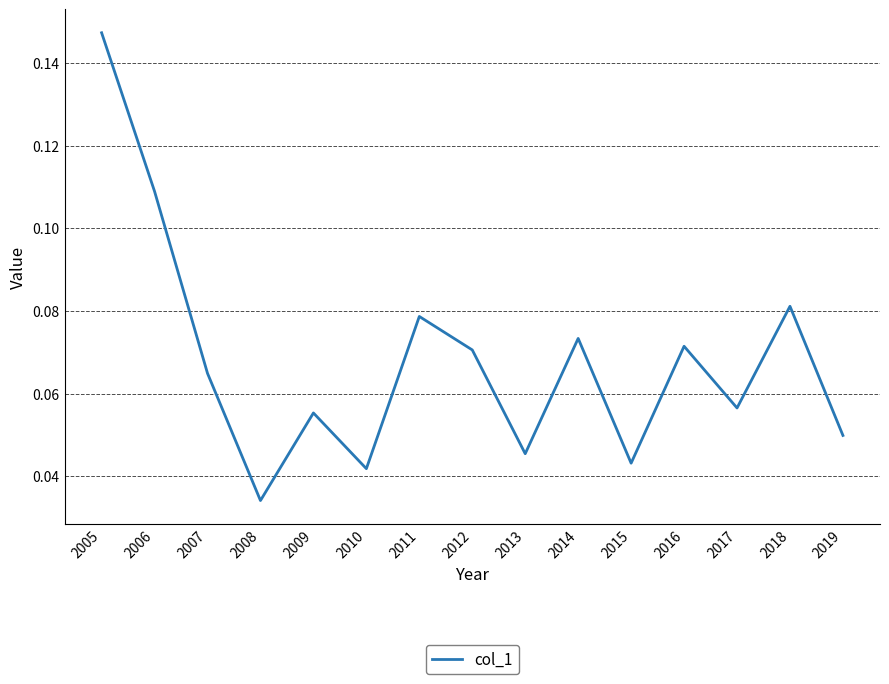

Which label corresponds to the largest value in the chart?

2005